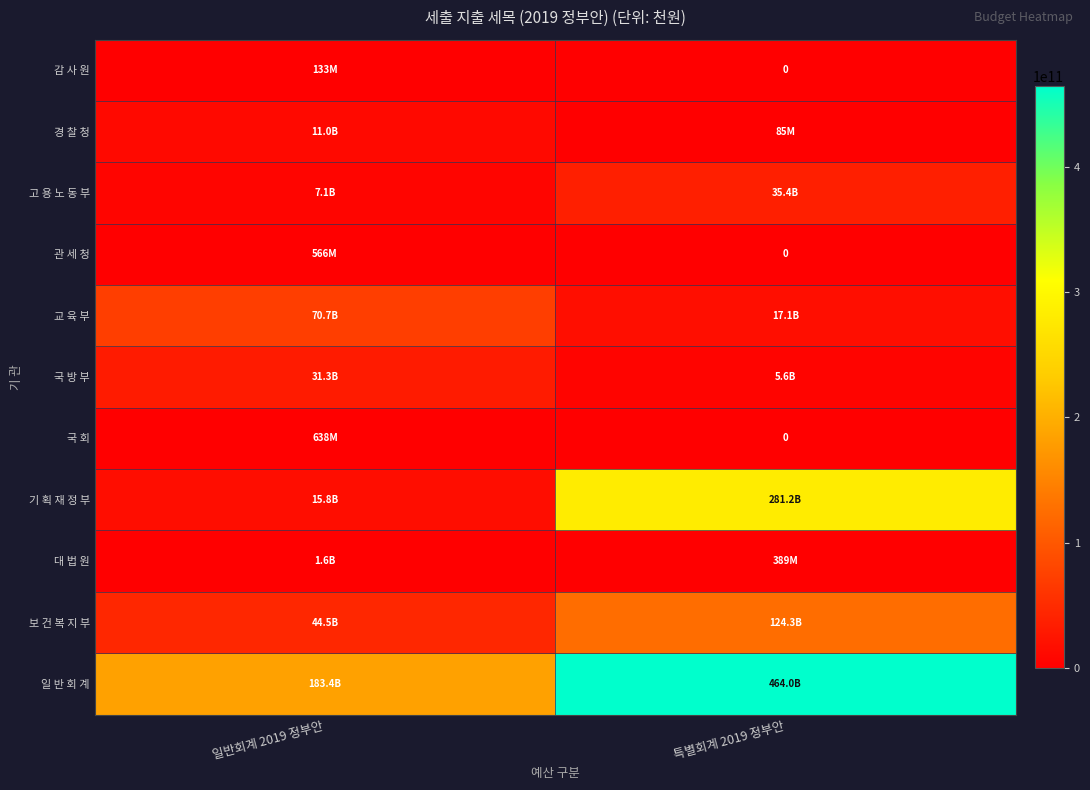

Which label corresponds to the largest value in the chart?

특별회계 2019 정부안